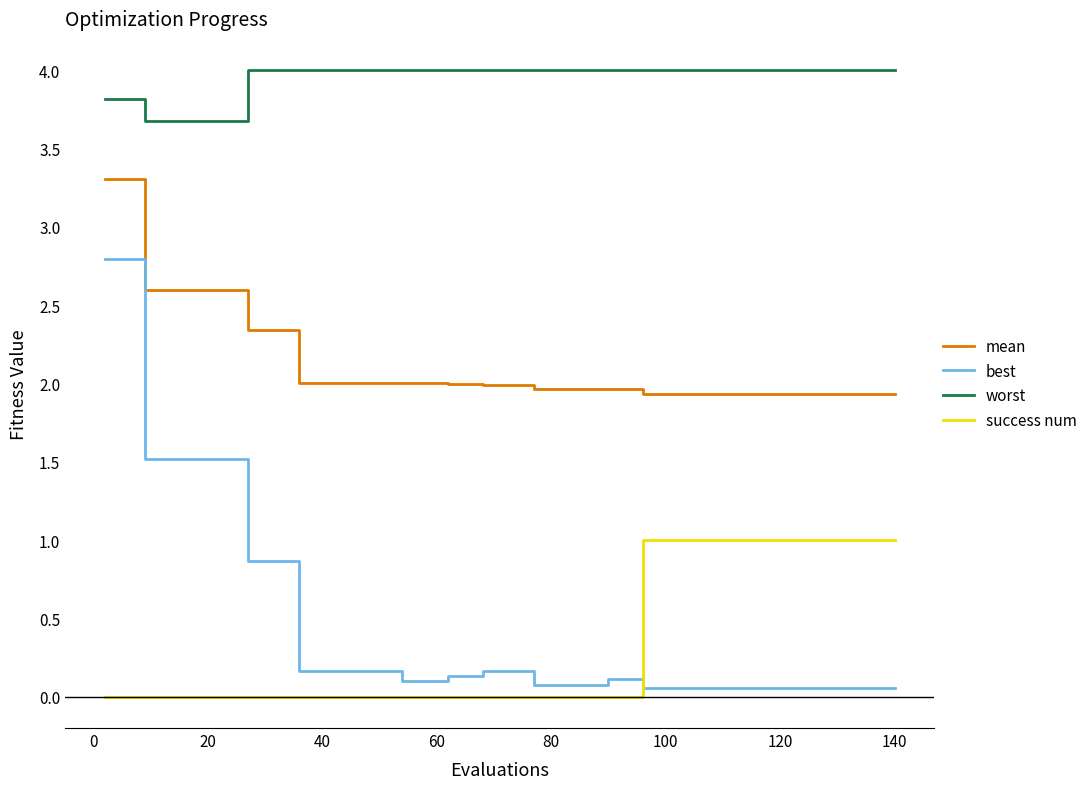

What is the maximum value for worst?

4.0